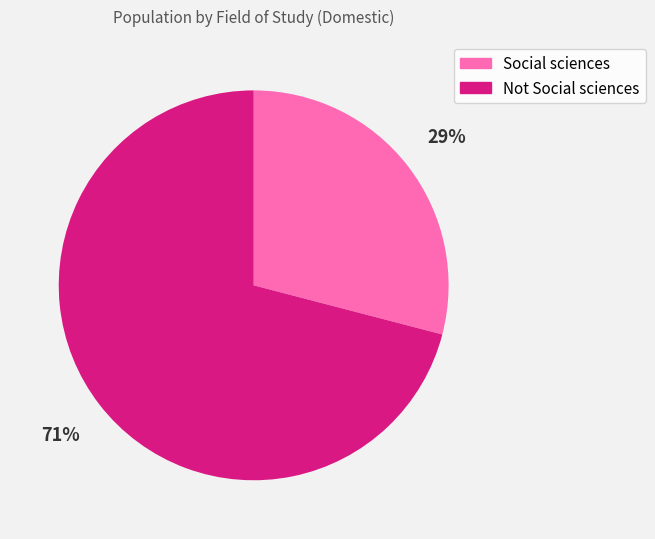

Approximately how many times larger is the value at Not Social sciences compared to Social sciences?

2.4